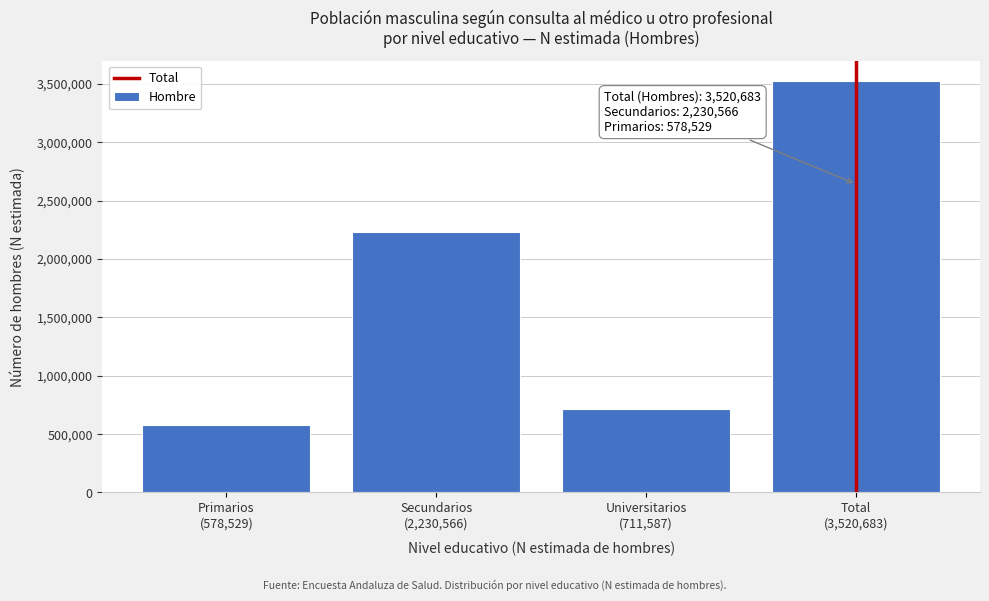

Reading left to right, what are all the values shown in this chart?

578529	2230566	711587	3520683